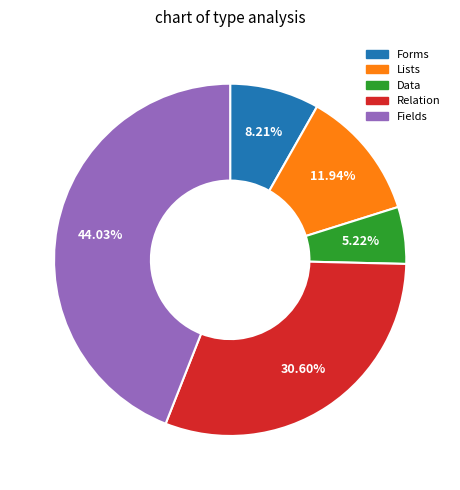

To the nearest percent, what portion does Fields represent?

44%